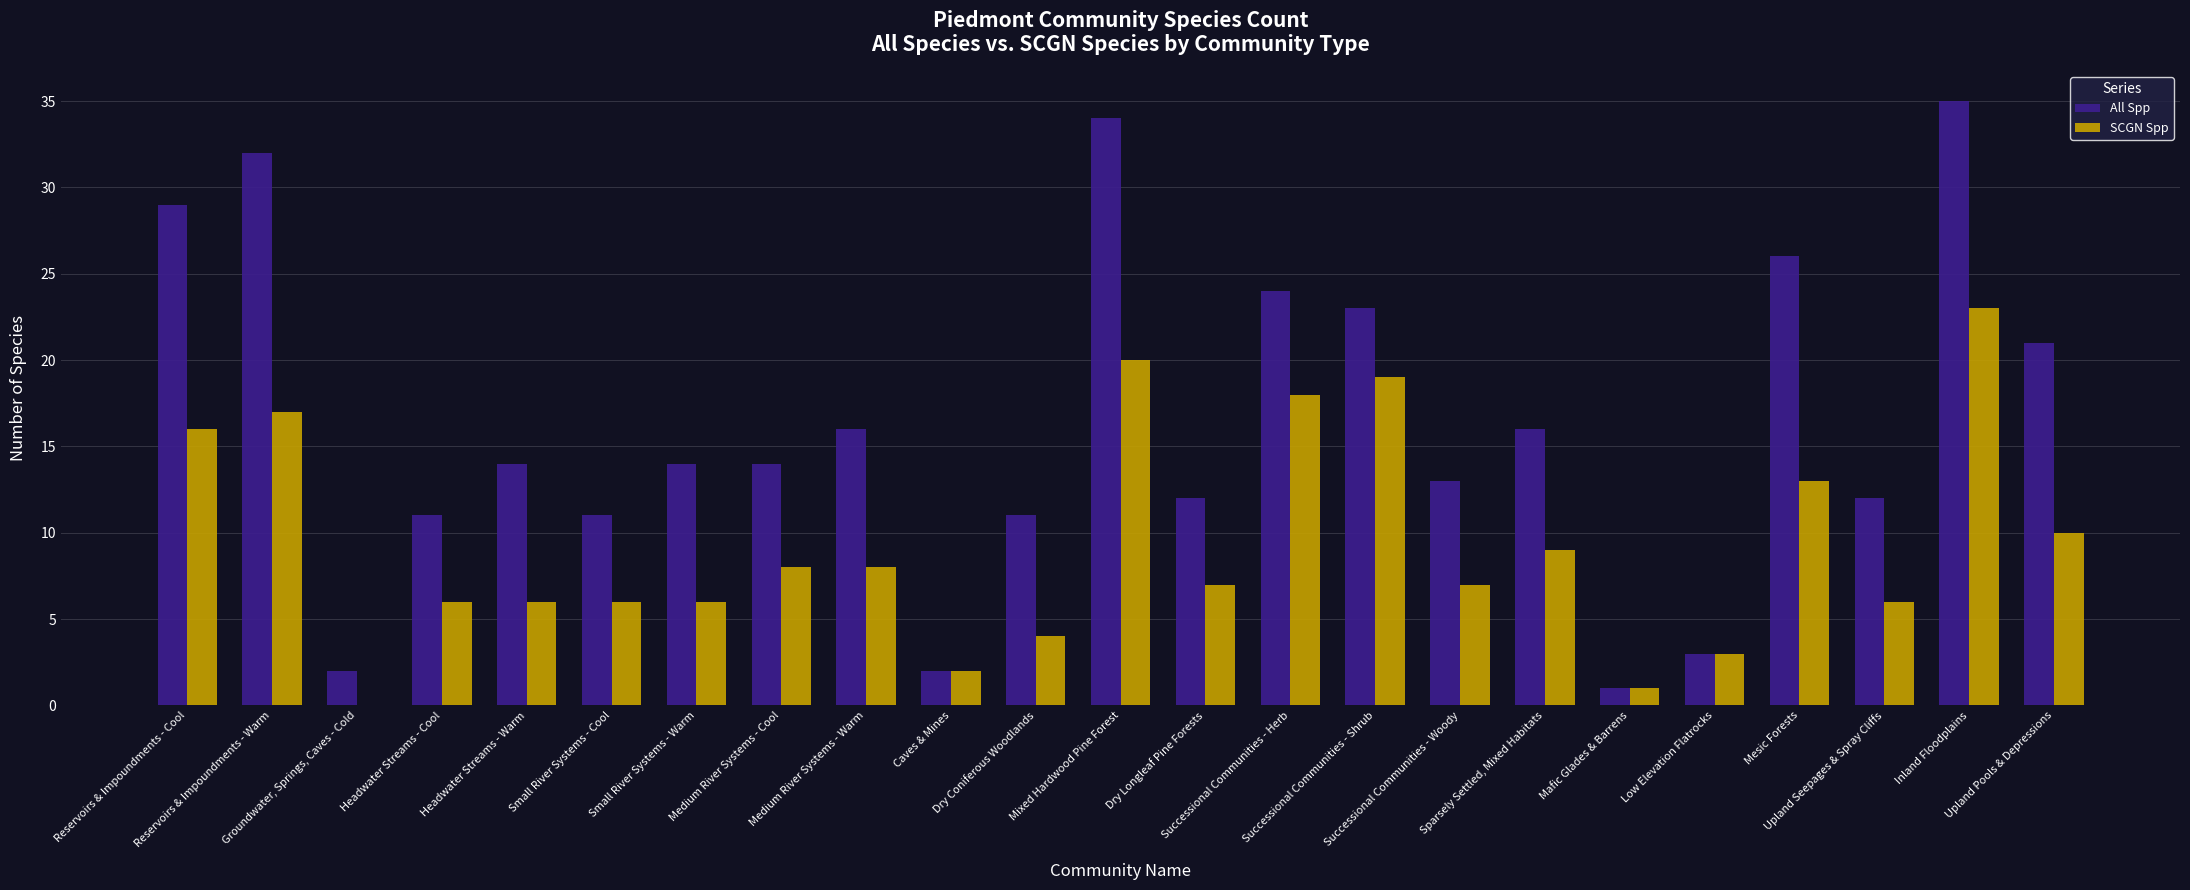

What is the highest value of the SCGN Spp series?

23